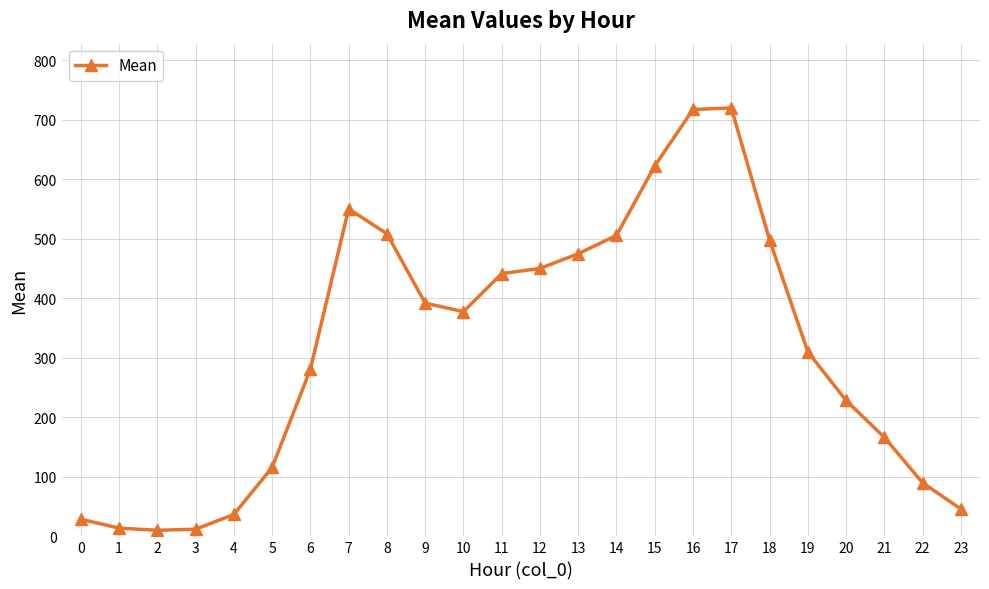

What is the greatest value displayed?

719.6